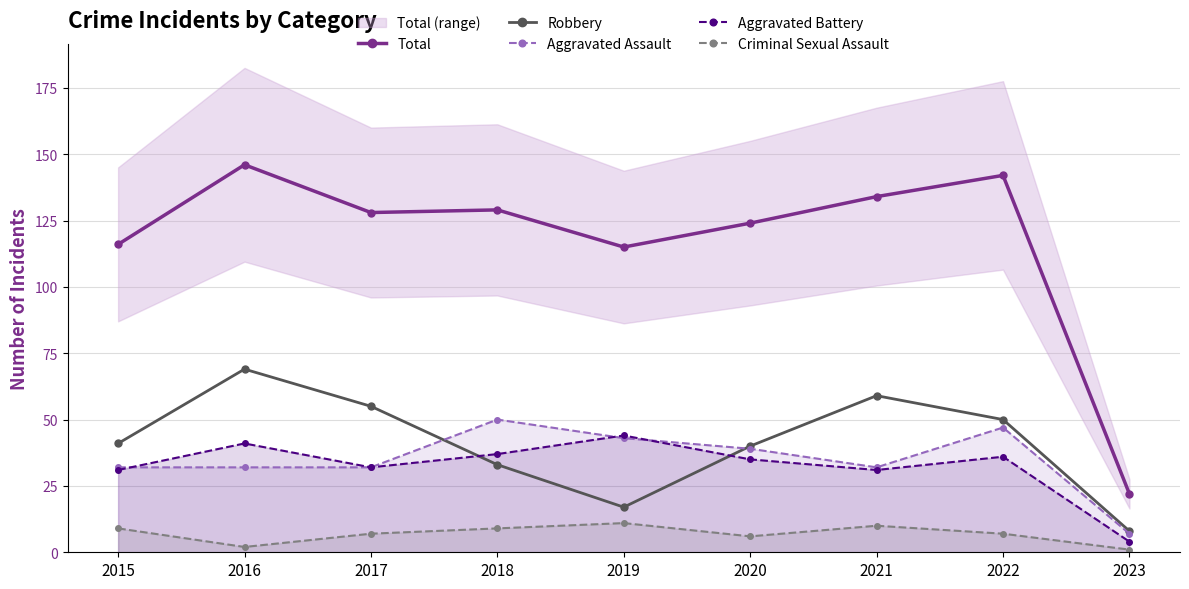

What is the value of the Robbery point at the 1st from the left?

41